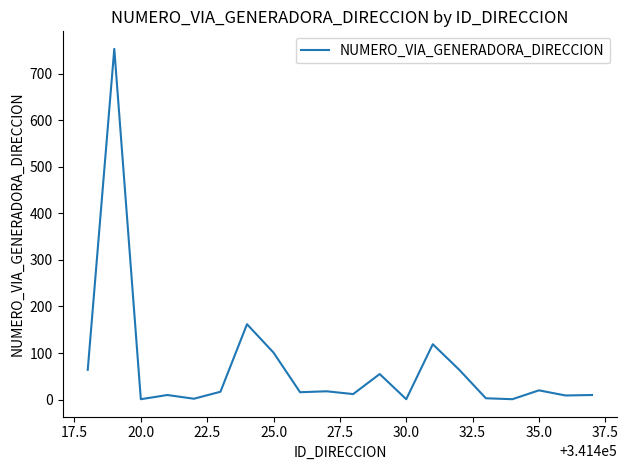

What is the difference between the maximum and minimum values?

752